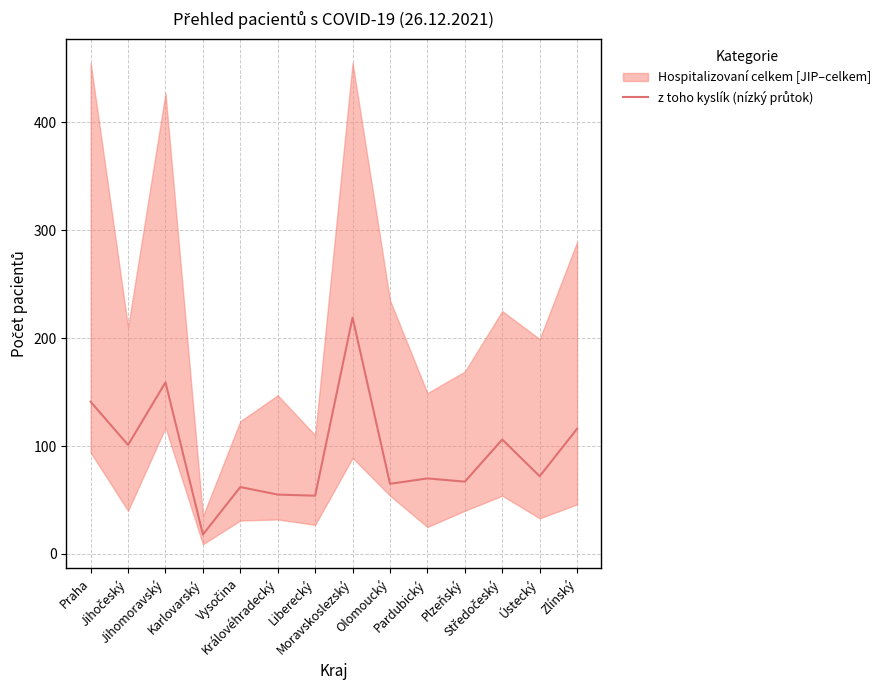

Rank the categories by value from highest to lowest.

Moravskoslezský, Jihomoravský, Praha, Zlínský, Středočeský, Jihočeský, Ústecký, Pardubický, Plzeňský, Olomoucký, Vysočina, Královéhradecký, Liberecký, Karlovarský